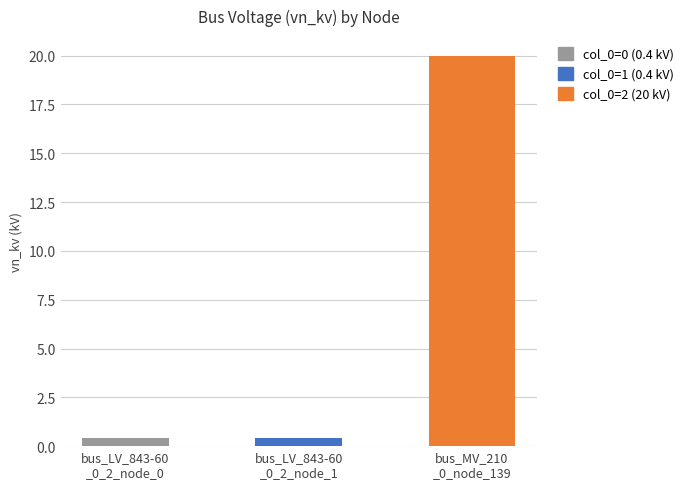

Is it true that the value at bus_MV_210
_0_node_139 is 20.0?

True